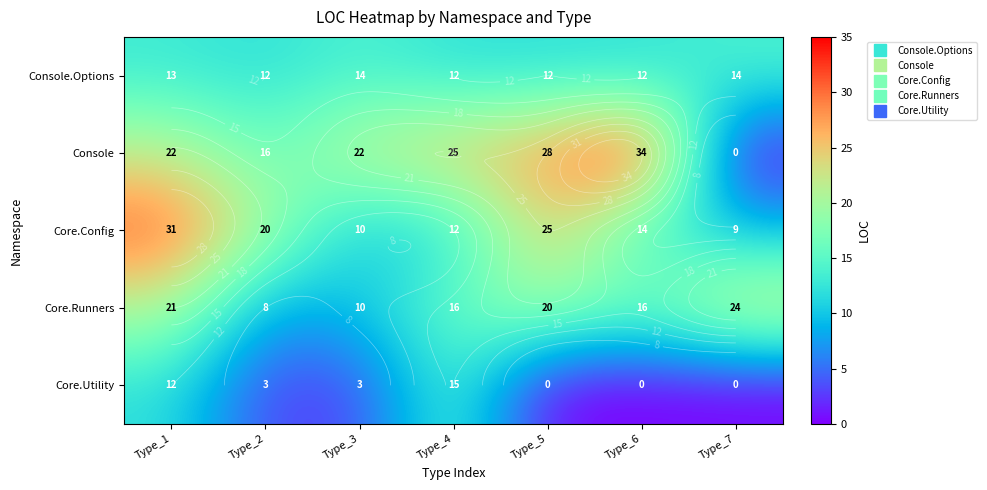

At which category is the sum across all series the highest?

Type_1